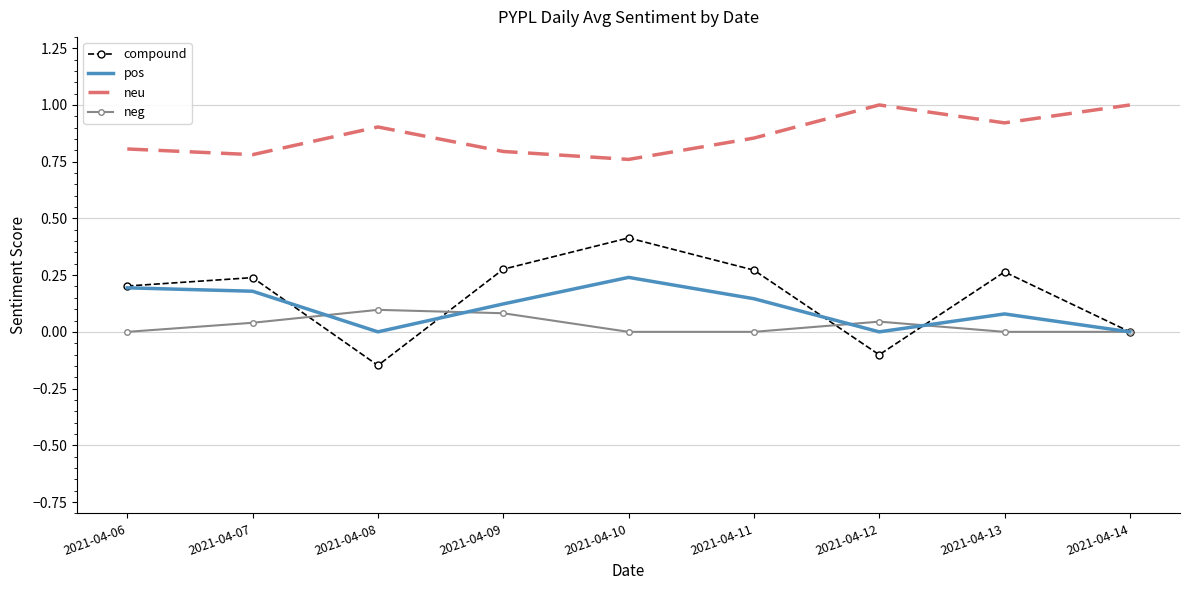

At which label does compound reach its peak?

2021-04-10